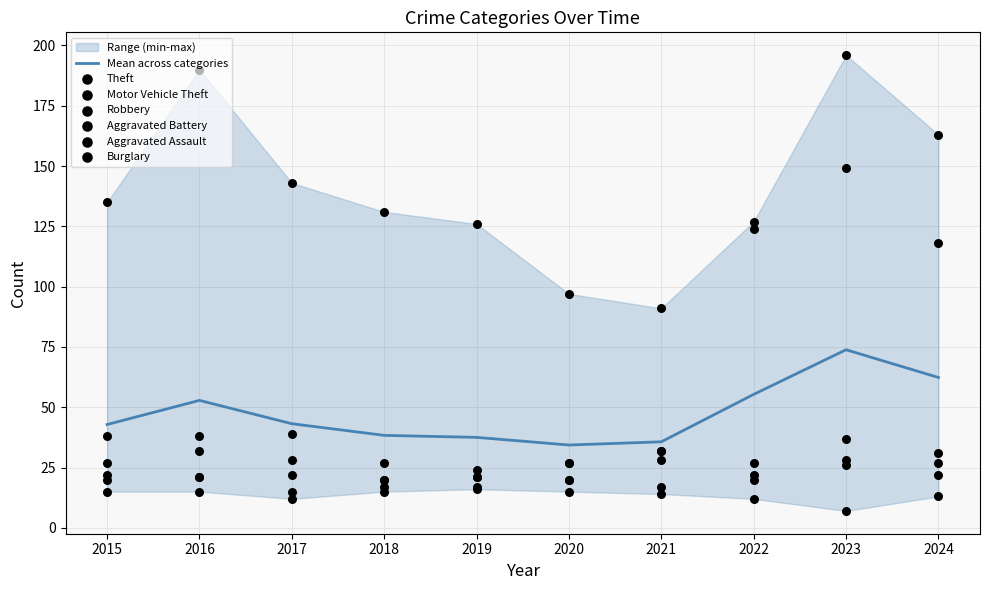

Is the value of Motor Vehicle Theft at 2020 greater than the value of Burglary at 2022?

Yes